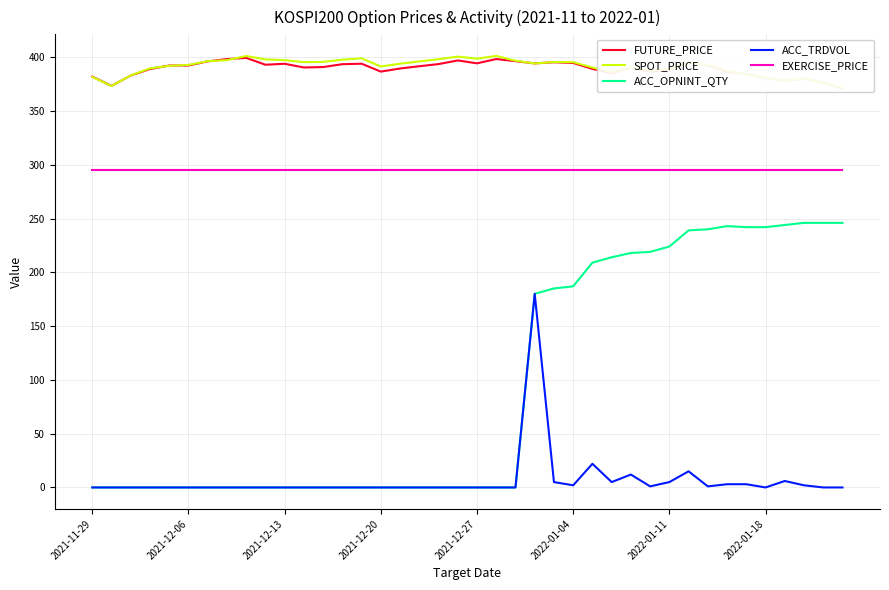

True or false: ACC_OPNINT_QTY and EXERCISE_PRICE intersect in this chart.

False